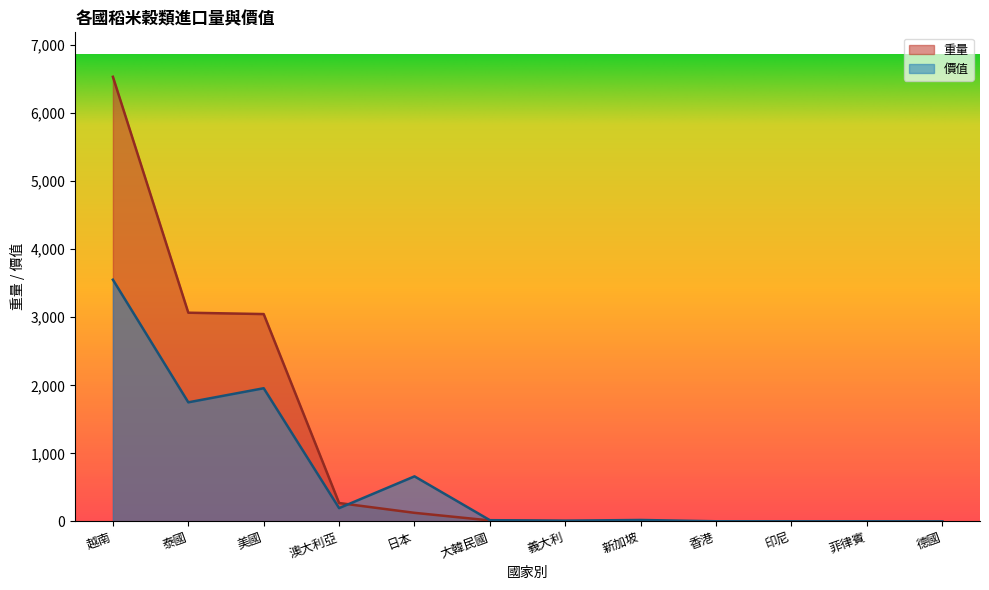

What is the label of the 9th point from the right?

澳大利亞